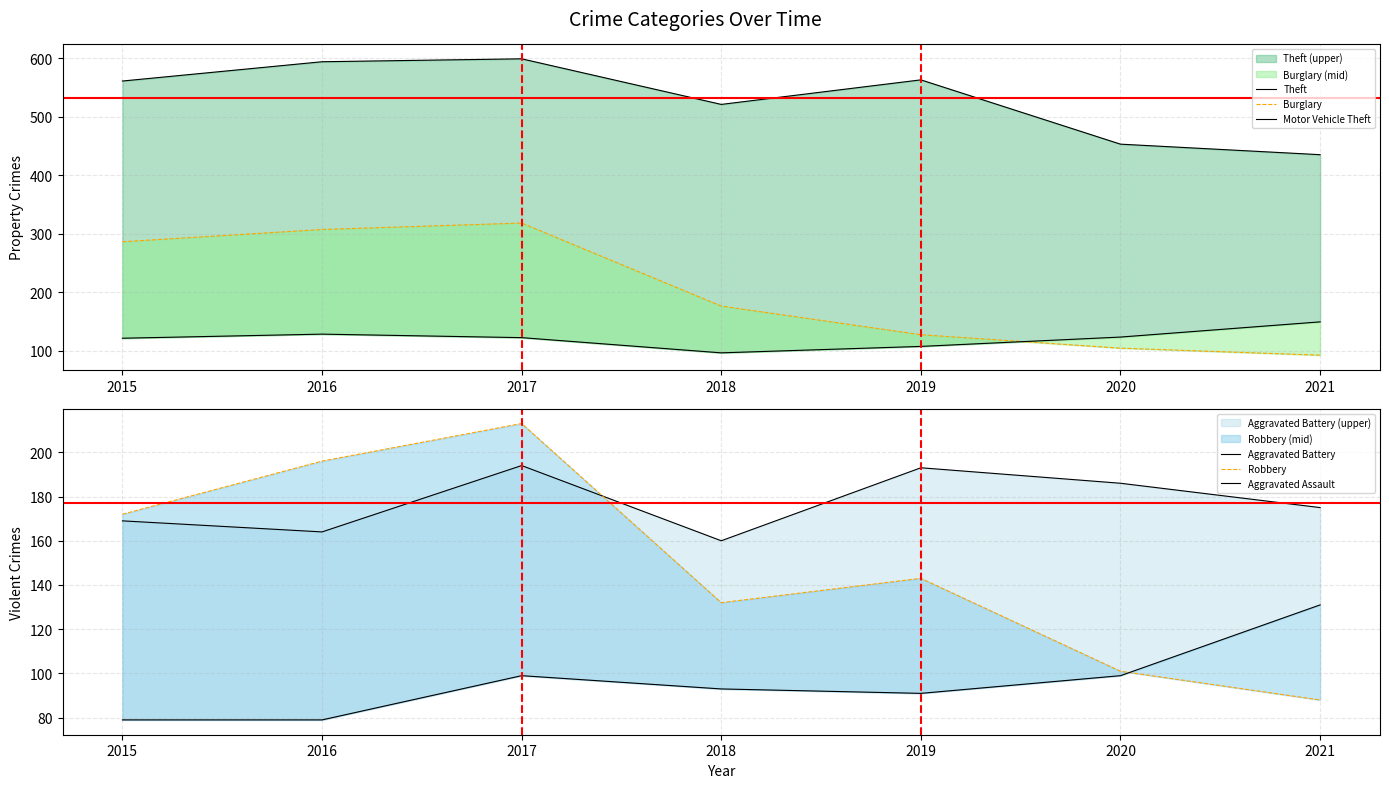

Reading left to right, list all the values displayed in this chart.

Theft: 2015=561	2016=594	2017=599	2018=521	2019=563	2020=453	2021=435
Burglary: 2015=286	2016=307	2017=318	2018=176	2019=127	2020=104	2021=92
Motor Vehicle Theft: 2015=121	2016=128	2017=122	2018=96	2019=107	2020=123	2021=149
Aggravated Battery: 2015=169	2016=164	2017=194	2018=160	2019=193	2020=186	2021=175
Robbery: 2015=172	2016=196	2017=213	2018=132	2019=143	2020=101	2021=88
Aggravated Assault: 2015=79	2016=79	2017=99	2018=93	2019=91	2020=99	2021=131